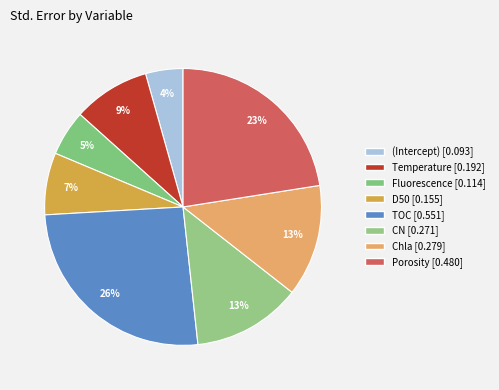

Which slice is the smallest?

(Intercept)